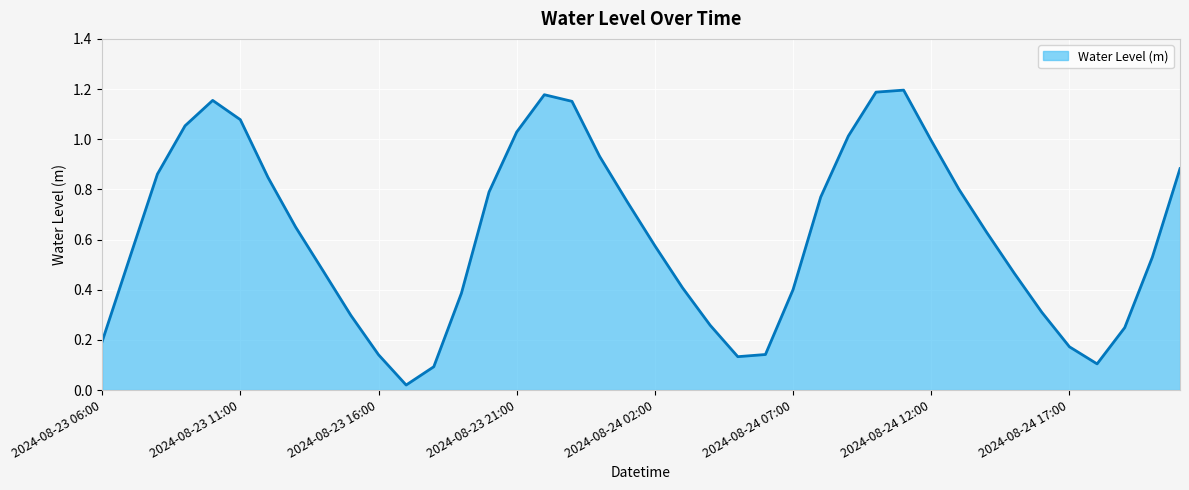

Does the chart have visible grid lines?

Yes